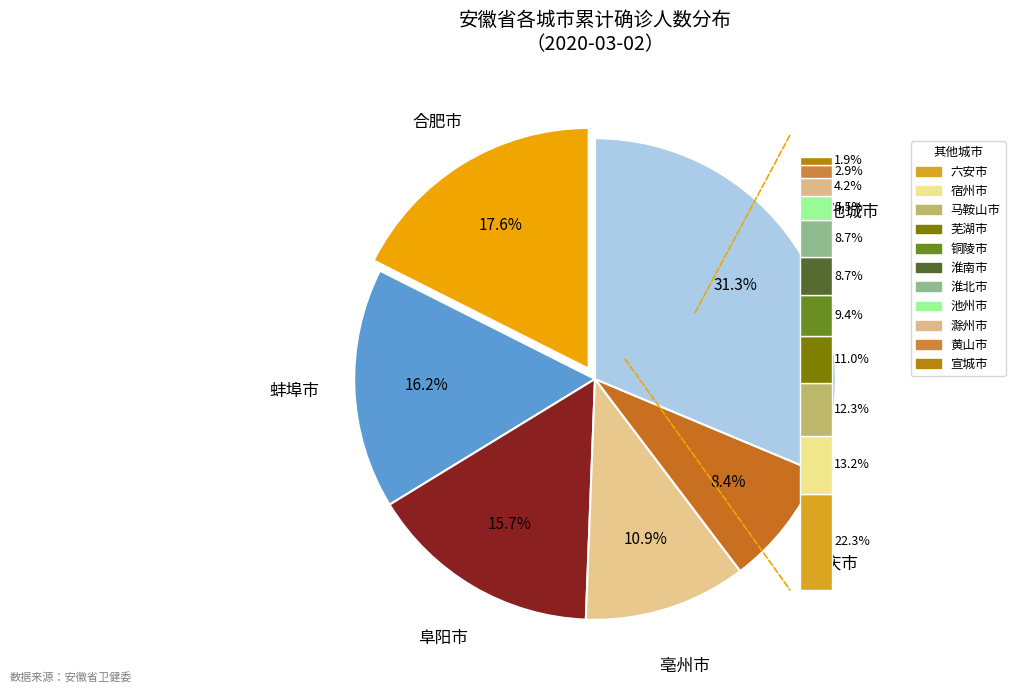

Is there any slice that represents more than half of the pie?

No